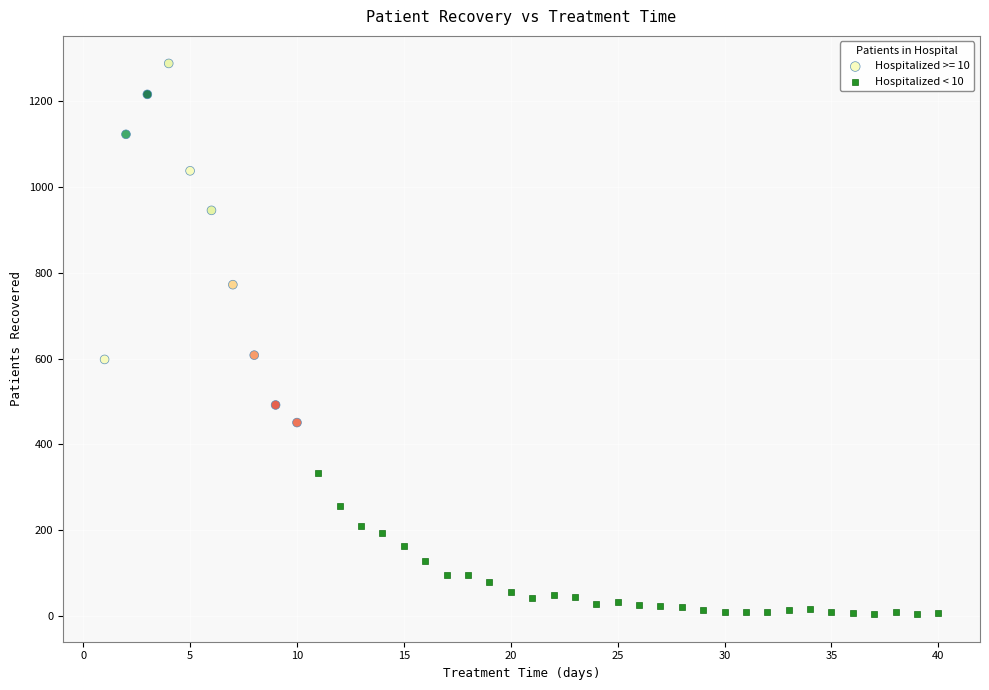

Which series reaches the maximum Y coordinate?

Hospitalized >= 10